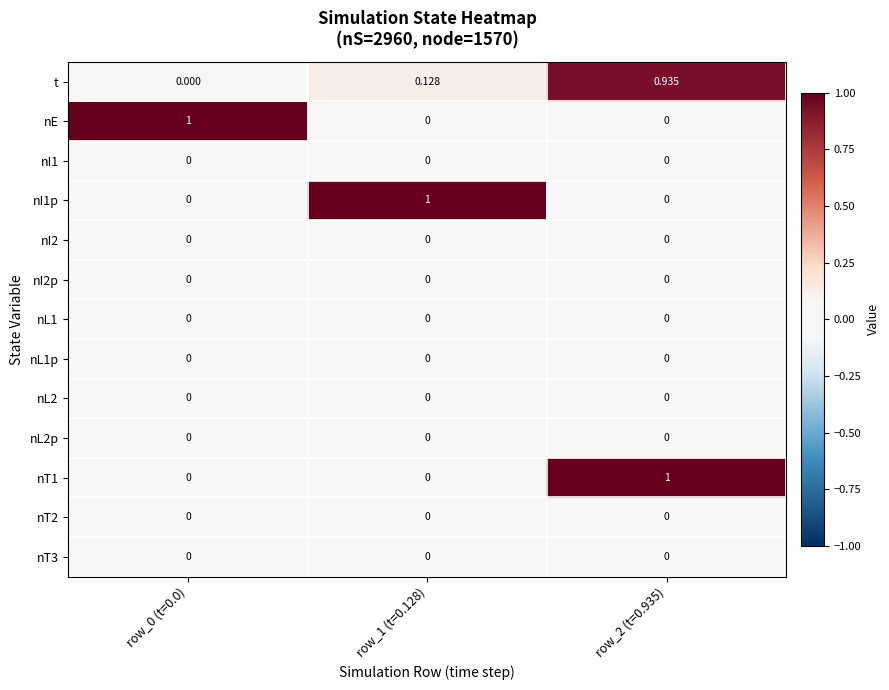

Which series has the largest total across all categories?

t